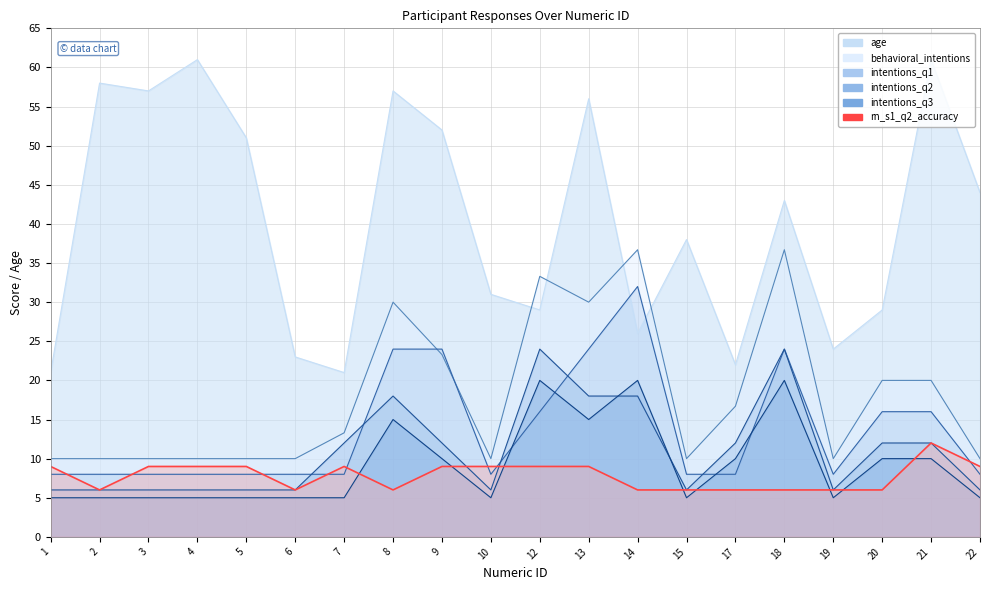

What is the smallest value displayed?

5.0